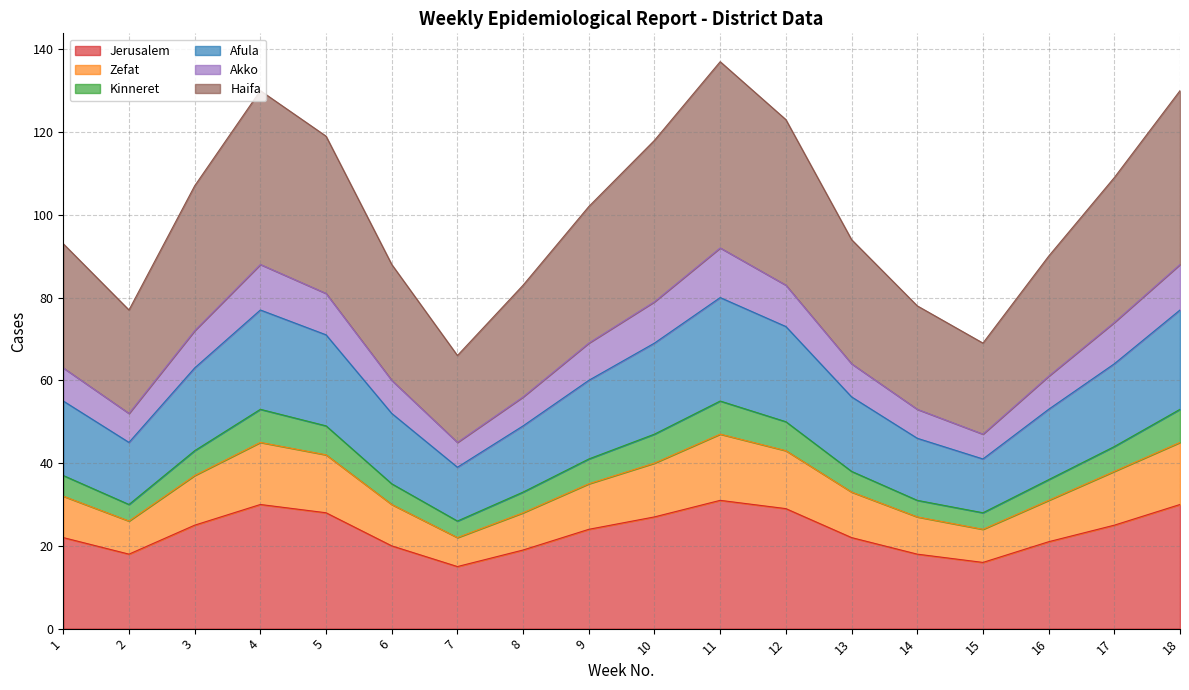

True or false: Kinneret and Haifa intersect in this chart.

False